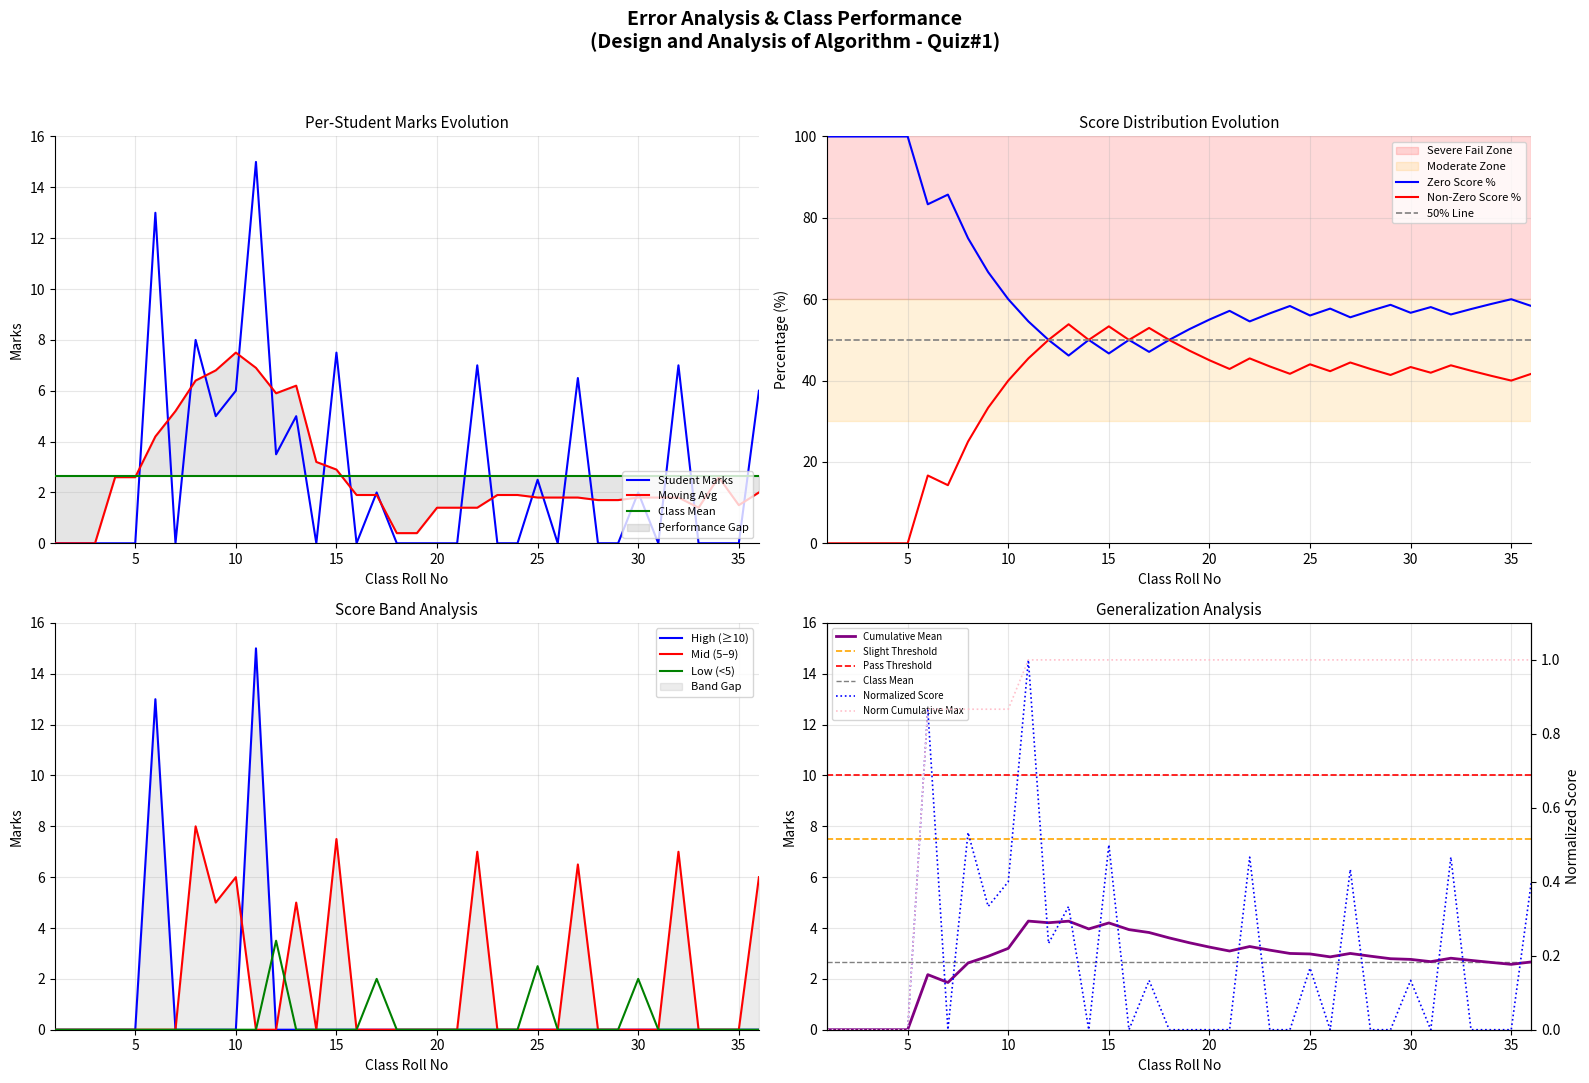

Which series has the largest range (max minus min)?

Quiz Marks